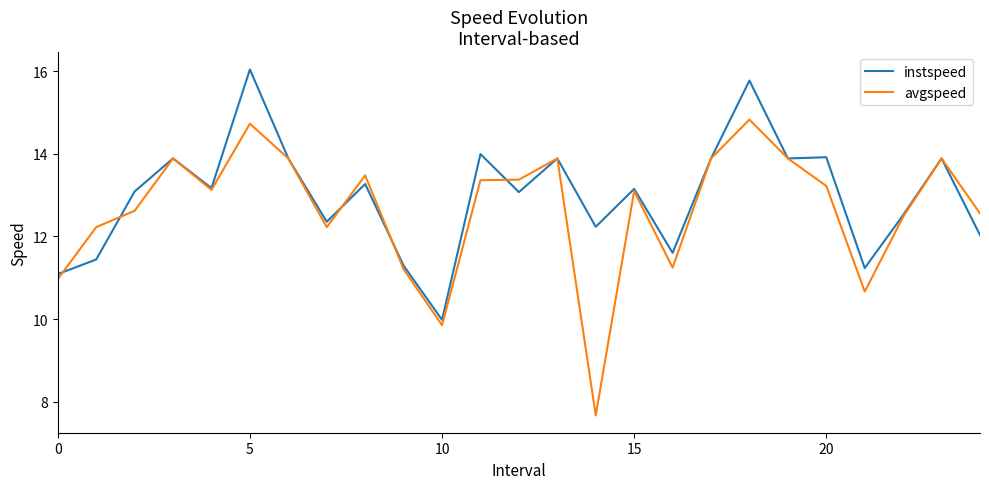

Reading right to left, extract all data points from this chart.

instspeed: 12.0	13.9	12.5	11.2	13.9	13.9	15.8	13.9	11.6	13.2	12.2	13.9	13.1	14.0	10.0	11.3	13.3	12.4	13.9	16.0	13.2	13.9	13.1	11.4	11.1
avgspeed: 12.6	13.9	12.5	10.7	13.2	13.9	14.8	13.9	11.2	13.1	7.7	13.9	13.4	13.4	9.9	11.2	13.5	12.2	13.9	14.7	13.1	13.9	12.6	12.2	11.0